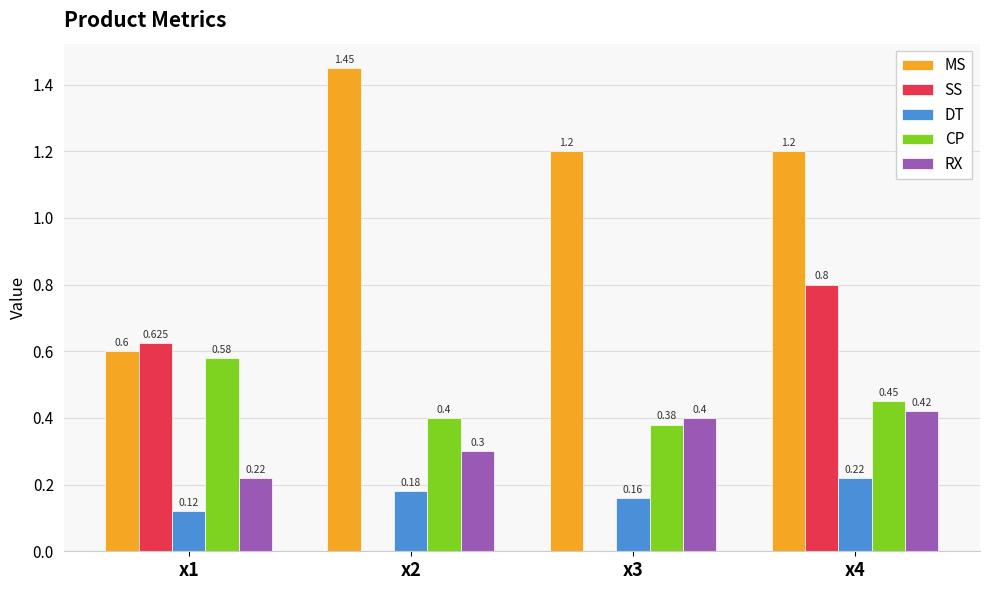

Which series has the largest total across all categories?

MS